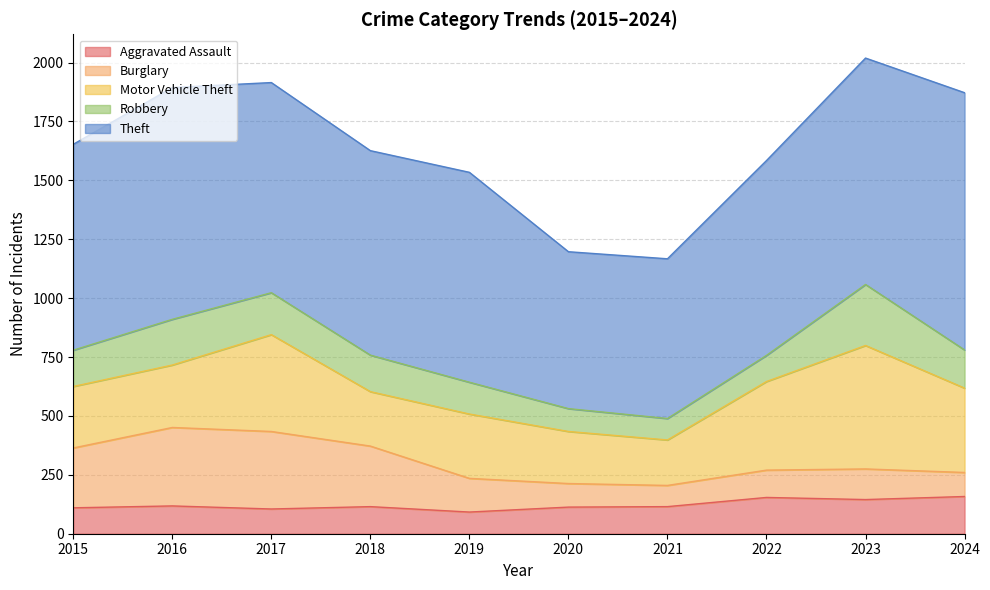

Is the value of Burglary at 2024 greater than the value of Motor Vehicle Theft at 2024?

No